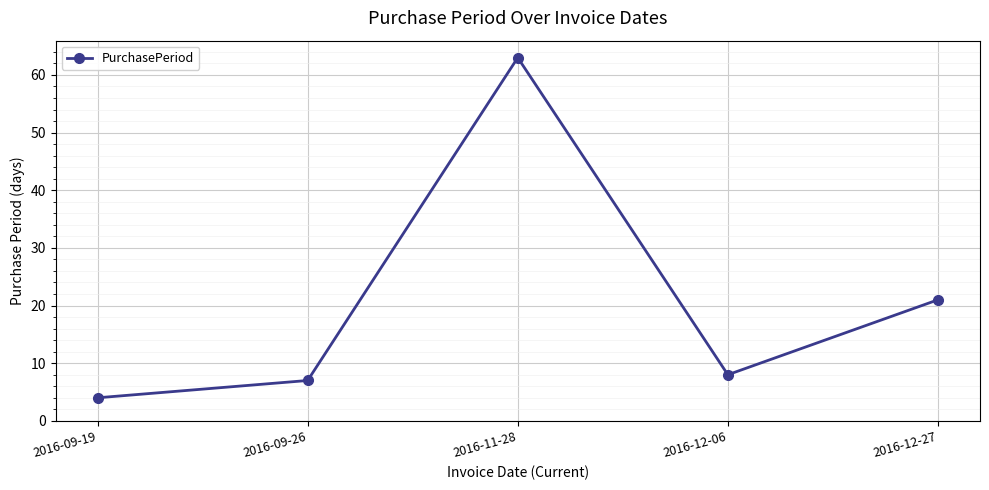

Reading left to right, transcribe all the data shown in this chart.

2016-09-19=4	2016-09-26=7	2016-11-28=63	2016-12-06=8	2016-12-27=21